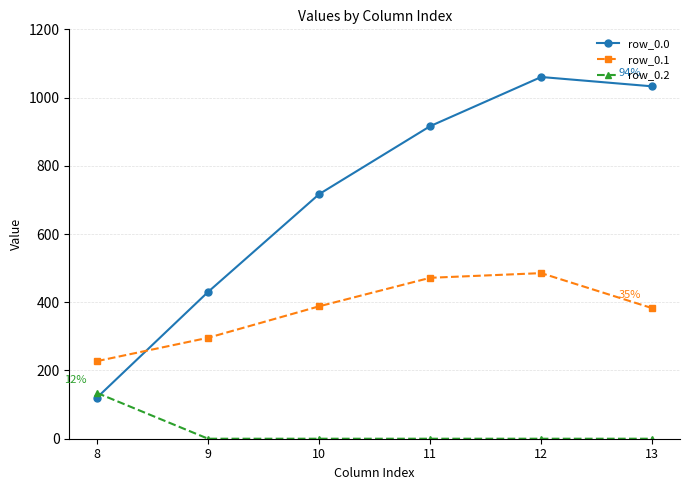

Which series has the widest spread of values?

row_0.0